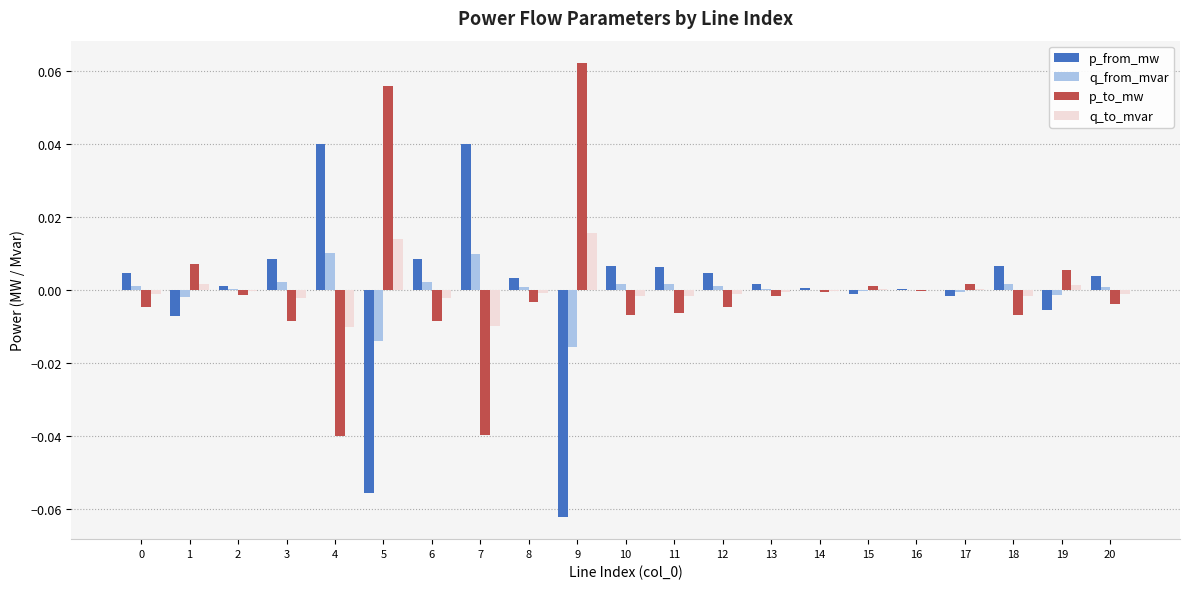

Is it true that q_to_mvar equals 0.0 at 9?

True